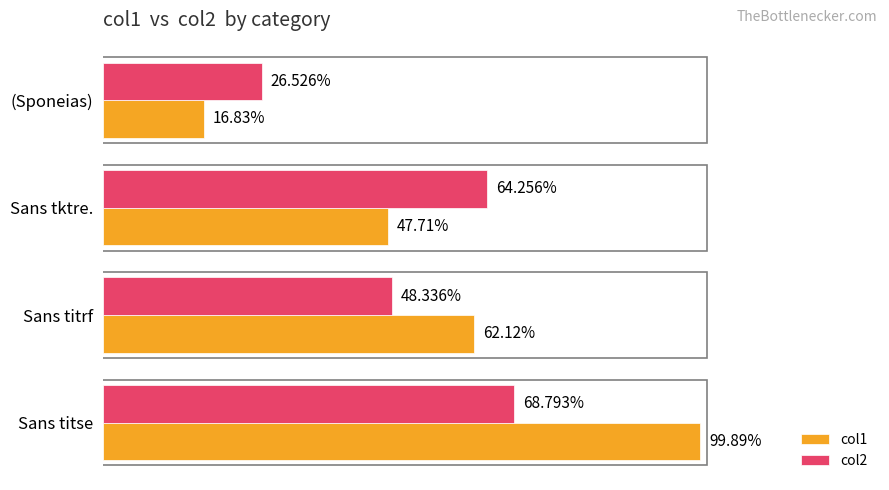

Rank the categories by col2 value from highest to lowest.

Sans titse, Sans tktre., Sans titrf, (Sponeias)